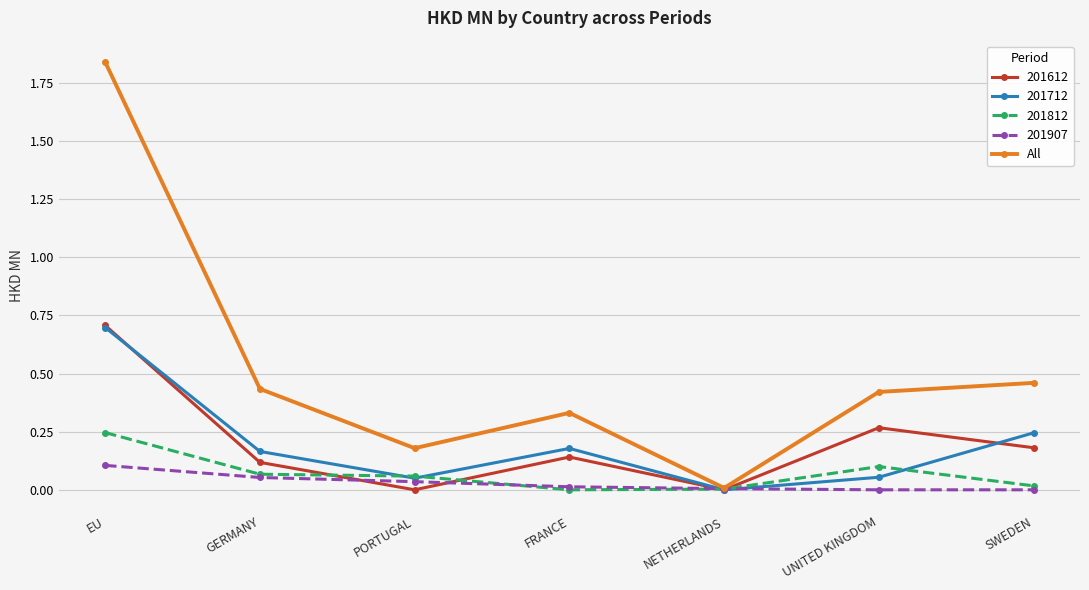

Which series changed the most between EU and NETHERLANDS?

All